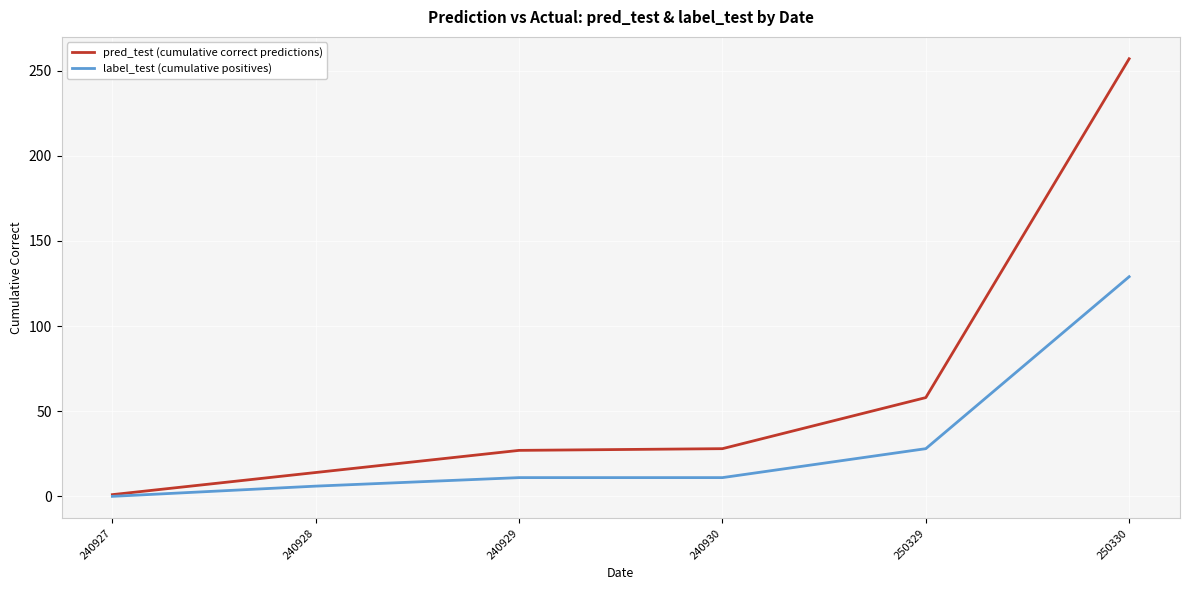

What is the difference between the highest and lowest values at 250330?

128